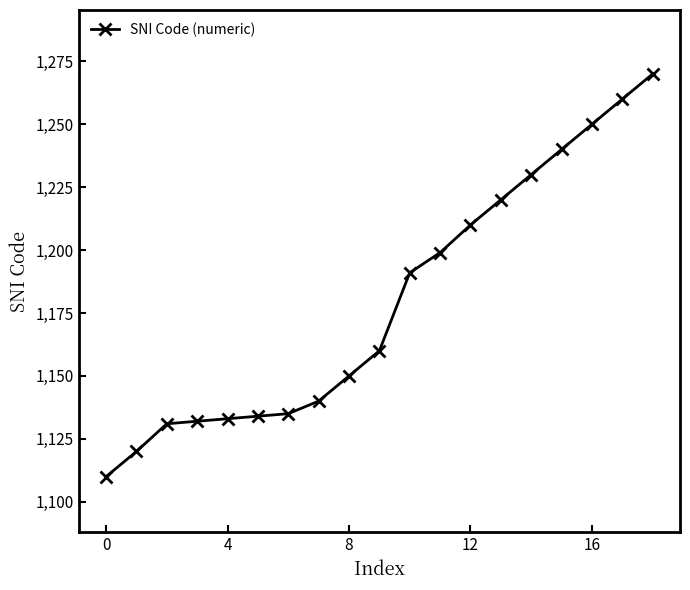

What is the difference between the second highest and second lowest values?

140